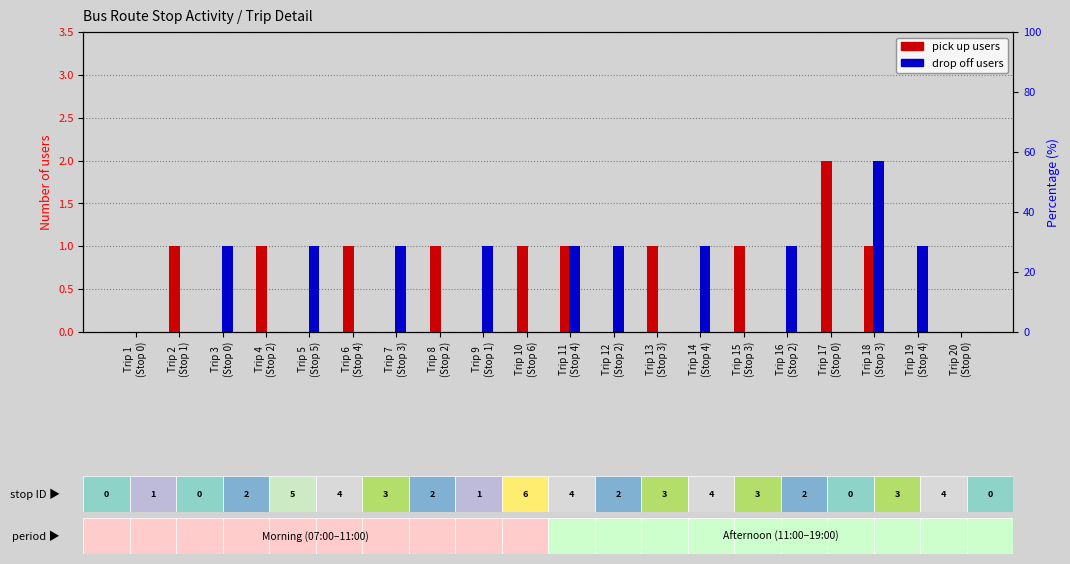

Count the number of categories in the chart.

20